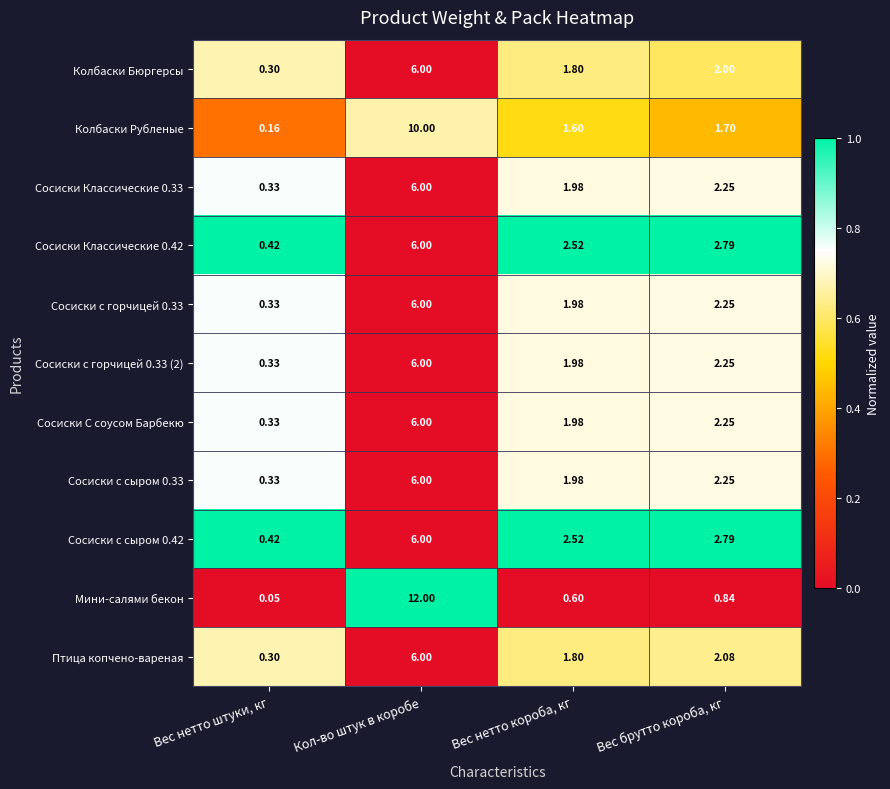

Which series has the largest range (max minus min)?

Мини-салями бекон